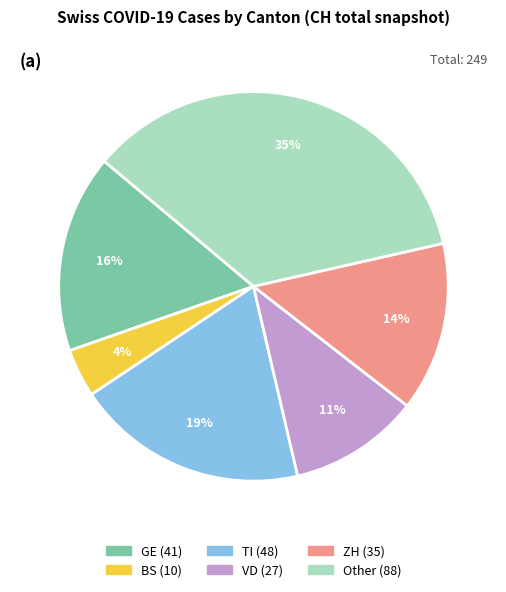

To the nearest percent, what is the difference between the largest and smallest slice percentages?

31%